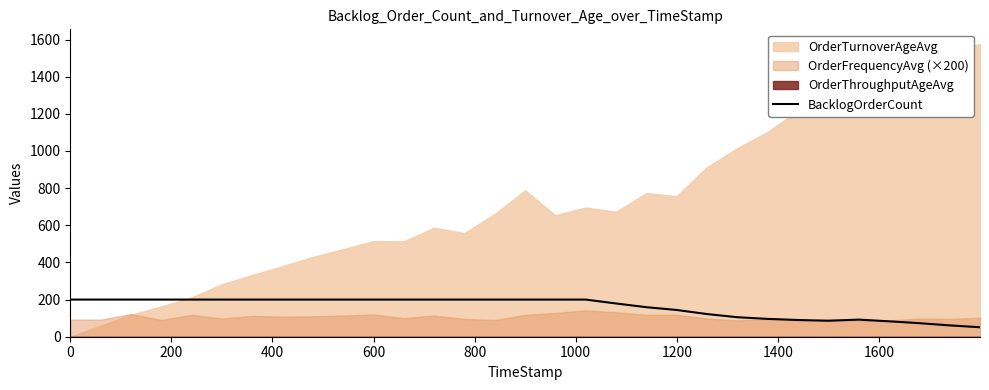

What is the highest value of the BacklogOrderCount series?

200